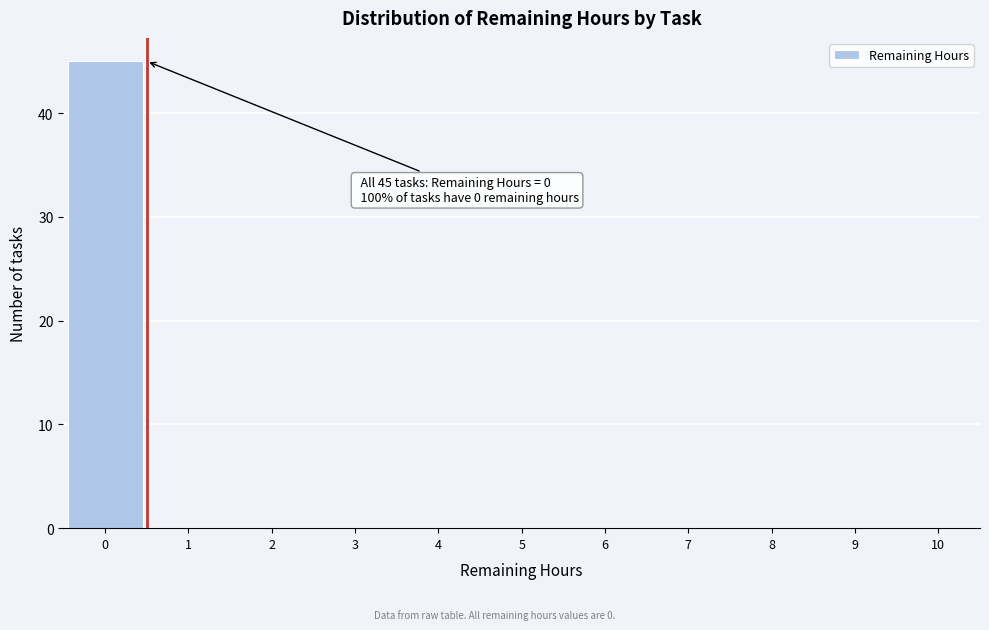

Which range on the x-axis has the tallest bar?

-0.5 to 0.5